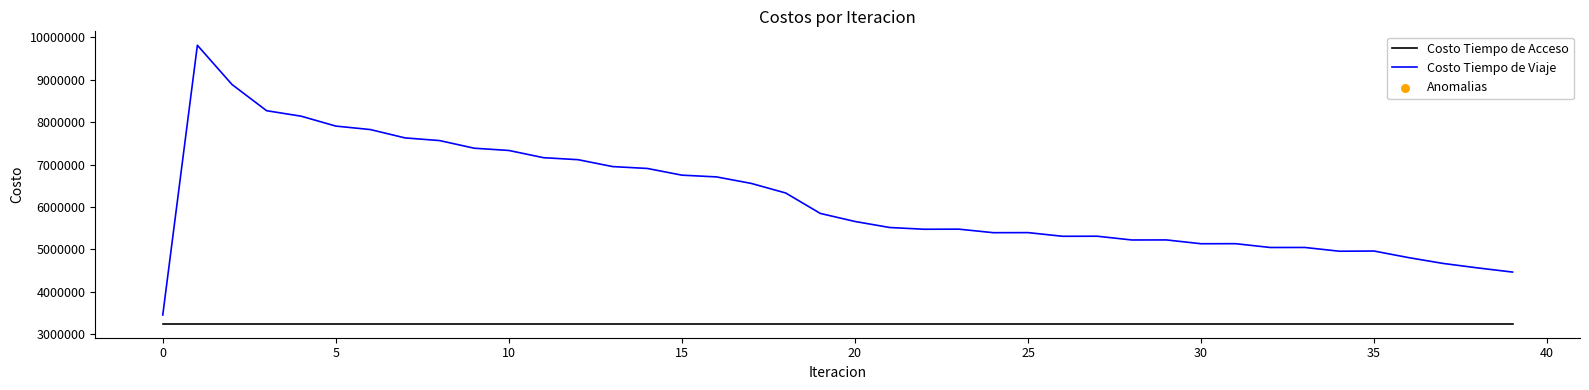

Which series has the largest range (max minus min)?

Costo Tiempo de Viaje